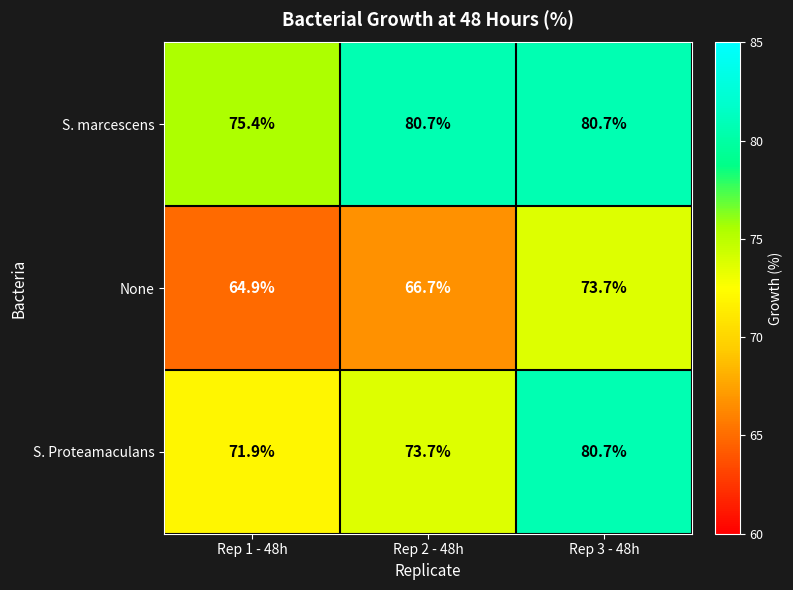

What is the sum of the S. marcescens values at Rep 2 - 48h and Rep 3 - 48h?

161.4